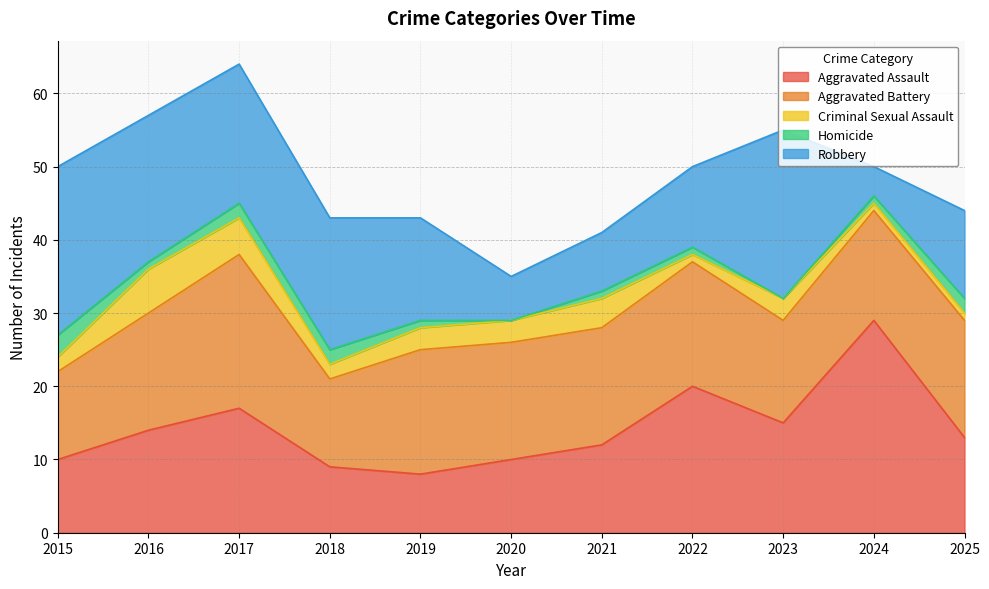

True or false: Robbery and Aggravated Assault intersect in this chart.

True